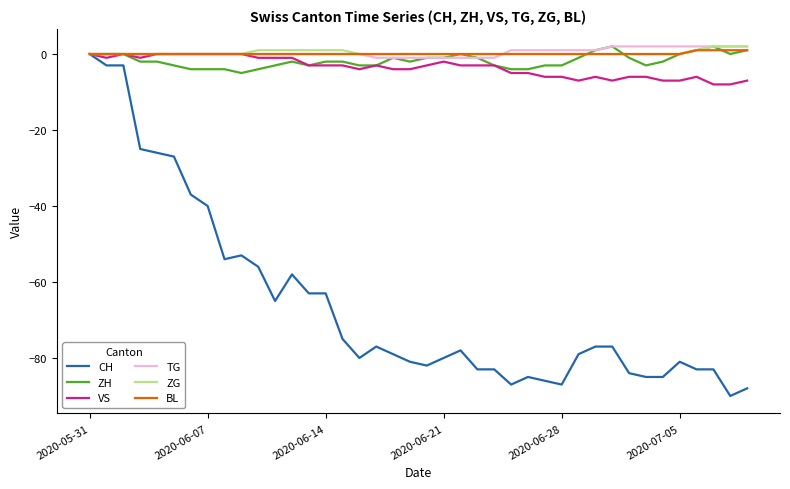

Reading left to right, extract all data points from this chart.

CH: 0	-3	-3	-25	-26	-27	-37	-40	-54	-53	-56	-65	-58	-63	-63	-75	-80	-77	-79	-81	-82	-80	-78	-83	-83	-87	-85	-86	-87	-79	-77	-77	-84	-85	-85	-81	-83	-83	-90	-88
ZH: 0	0	0	-2	-2	-3	-4	-4	-4	-5	-4	-3	-2	-3	-2	-2	-3	-3	-1	-2	-1	-1	0	-1	-3	-4	-4	-3	-3	-1	1	2	-1	-3	-2	0	1	2	0	1
VS: 0	-1	0	-1	0	0	0	0	0	0	-1	-1	-1	-3	-3	-3	-4	-3	-4	-4	-3	-2	-3	-3	-3	-5	-5	-6	-6	-7	-6	-7	-6	-6	-7	-7	-6	-8	-8	-7
TG: 0	0	0	0	0	0	0	0	0	0	0	0	0	0	0	0	0	-1	-1	-1	-1	-1	-1	-1	-1	1	1	1	1	1	1	2	2	2	2	2	2	2	2	2
ZG: 0	0	0	0	0	0	0	0	0	0	1	1	1	1	1	1	0	0	0	0	0	0	0	0	0	0	0	0	0	0	0	0	0	0	0	0	1	2	2	2
BL: 0	0	0	0	0	0	0	0	0	0	0	0	0	0	0	0	0	0	0	0	0	0	0	0	0	0	0	0	0	0	0	0	0	0	0	0	1	1	1	1